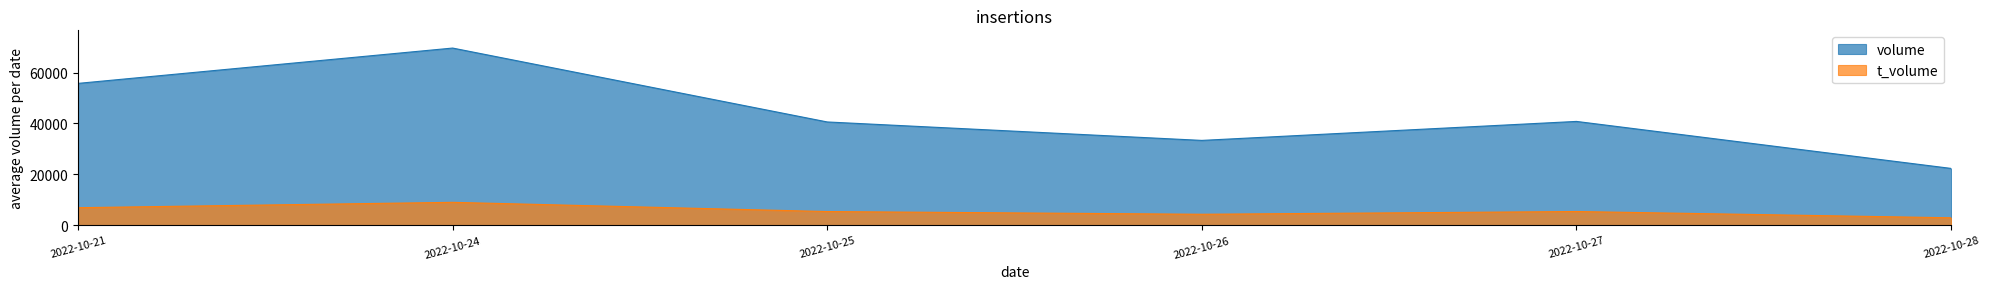

Does the chart display data point markers on the line(s)?

No